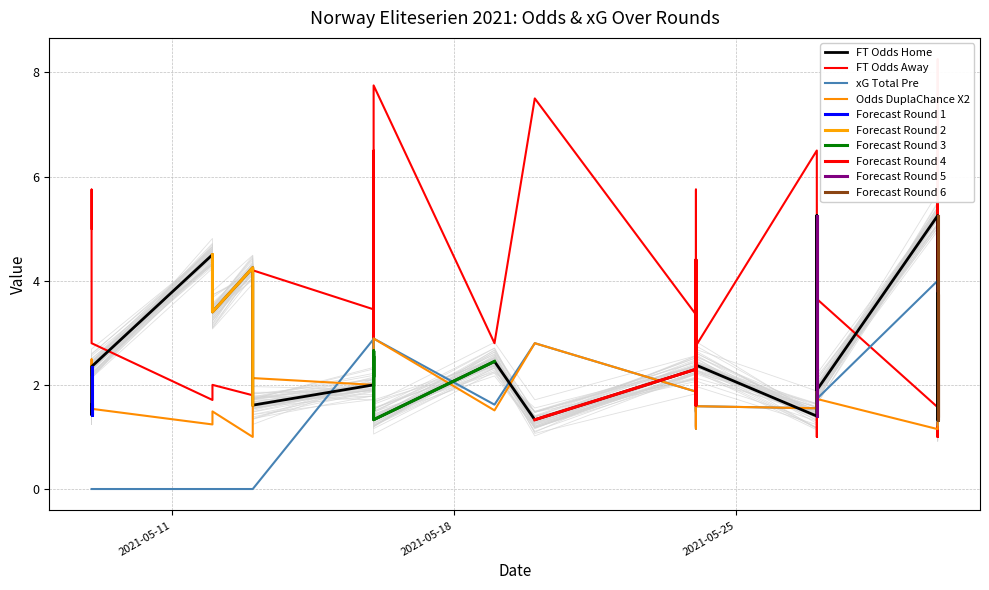

What is the difference between the maximum and second lowest values in the XG_Total_Pre series?

4.0